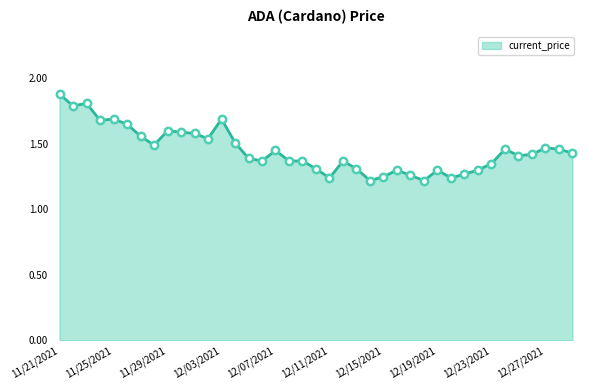

What is the greatest value displayed?

1.9